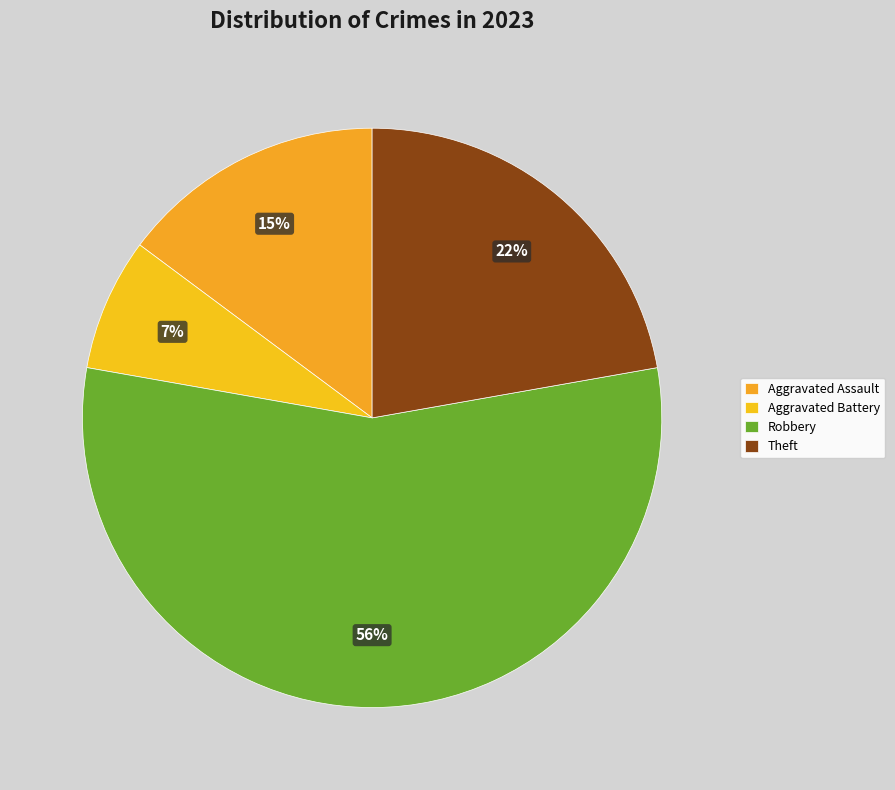

What is the ratio of the value at Aggravated Battery to the value at Theft?

0.3